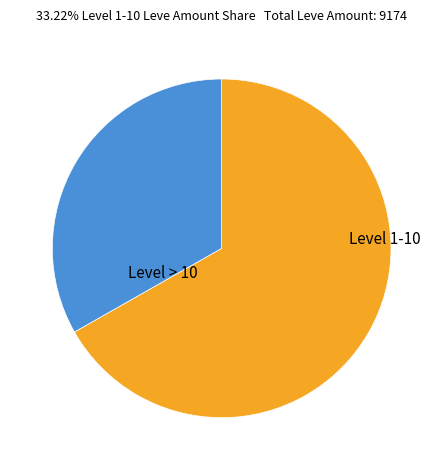

Is there a majority slice in this chart?

Yes